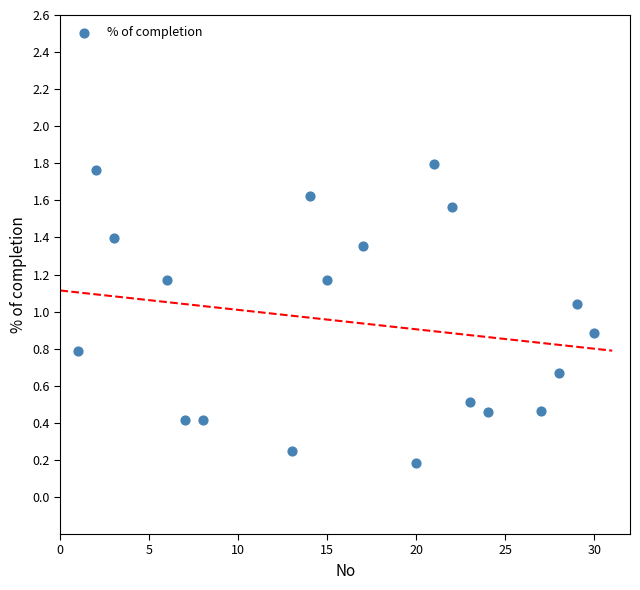

What is the range of X values (max minus min)?

29.0